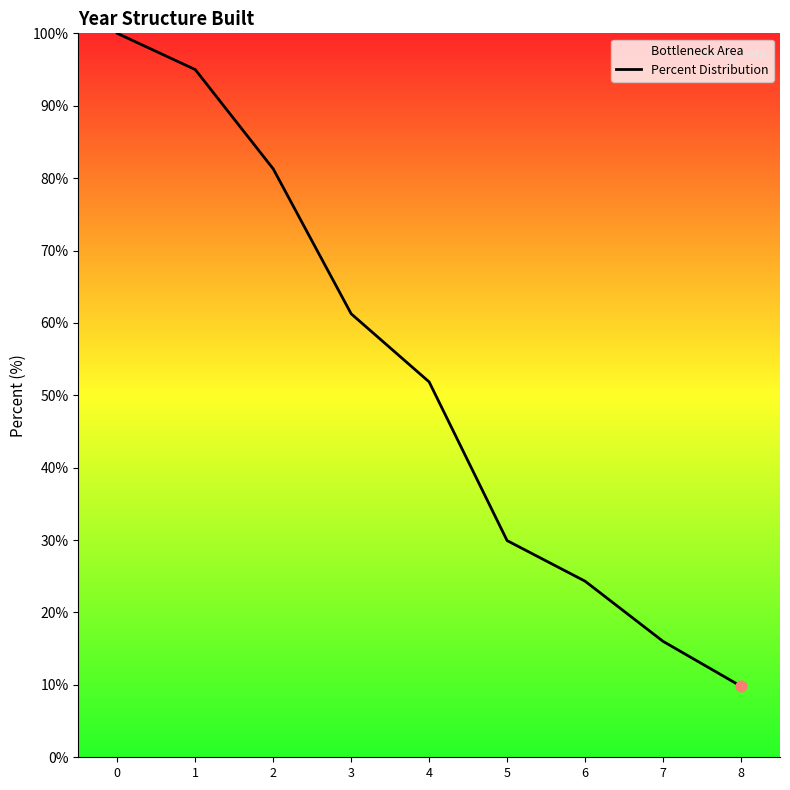

What is the ratio of the value at 8 to the value at 6?

0.4